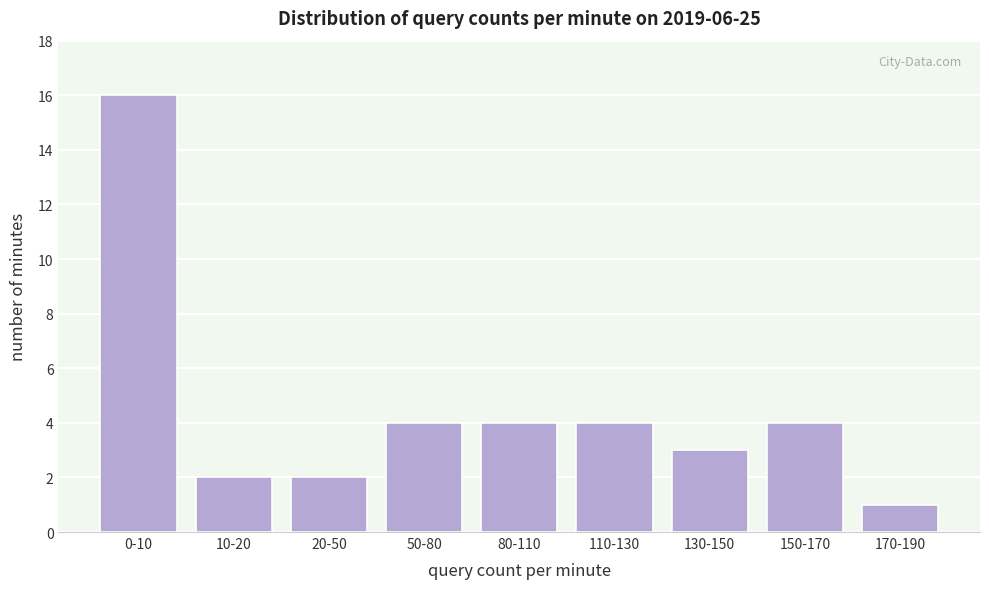

Reading left to right, what are all the values shown in this chart?

0-10=16	10-20=2	20-50=2	50-80=4	80-110=4	110-130=4	130-150=3	150-170=4	170-190=1